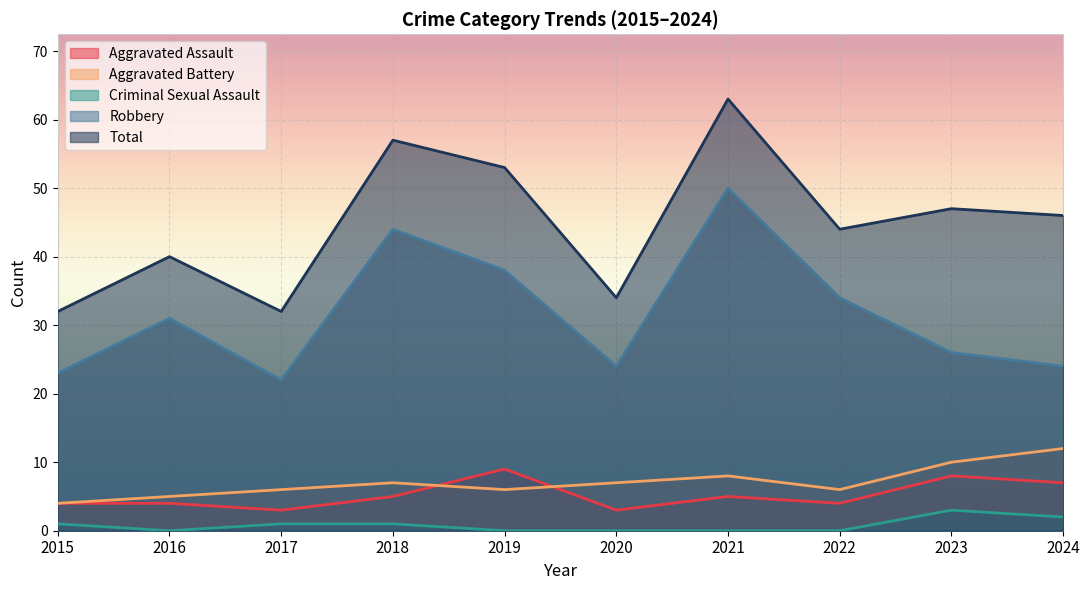

Between 2015 and 2024, which series saw the biggest shift?

Total